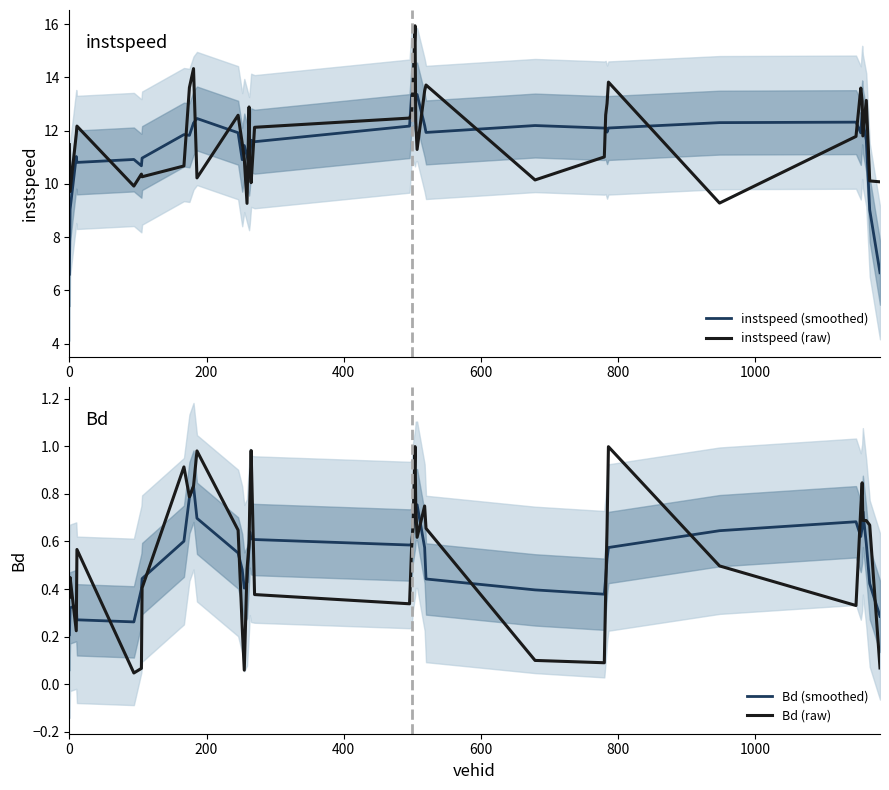

What is the highest value of the instspeed (raw) series?

15.9